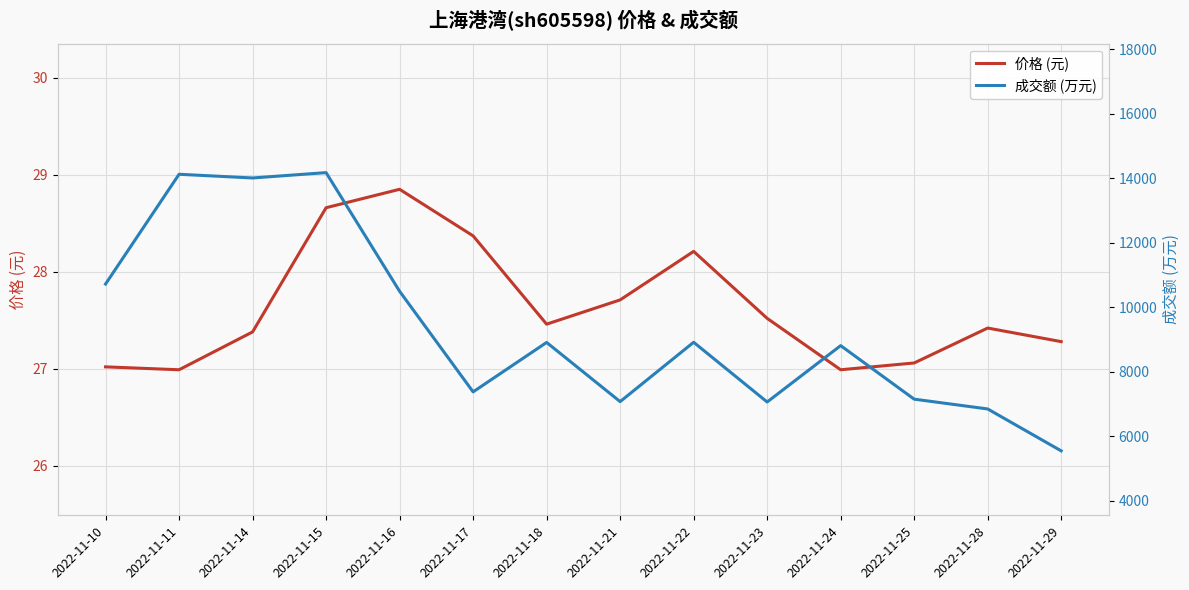

What is the value of the 价格 (元) point at the 5th from the left?

28.9